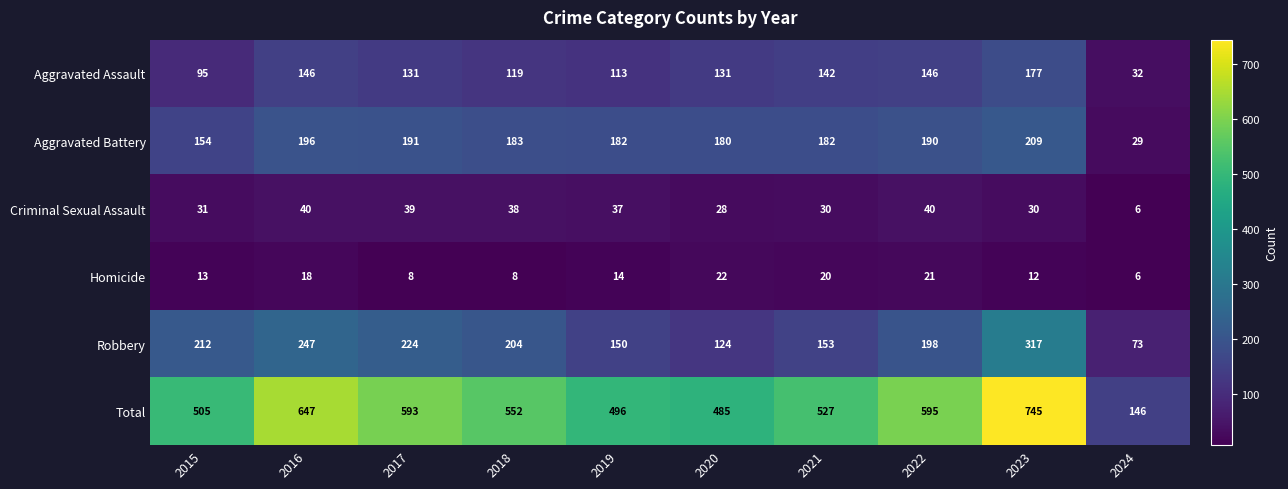

Which series changed the most between 2015 and 2019?

Robbery